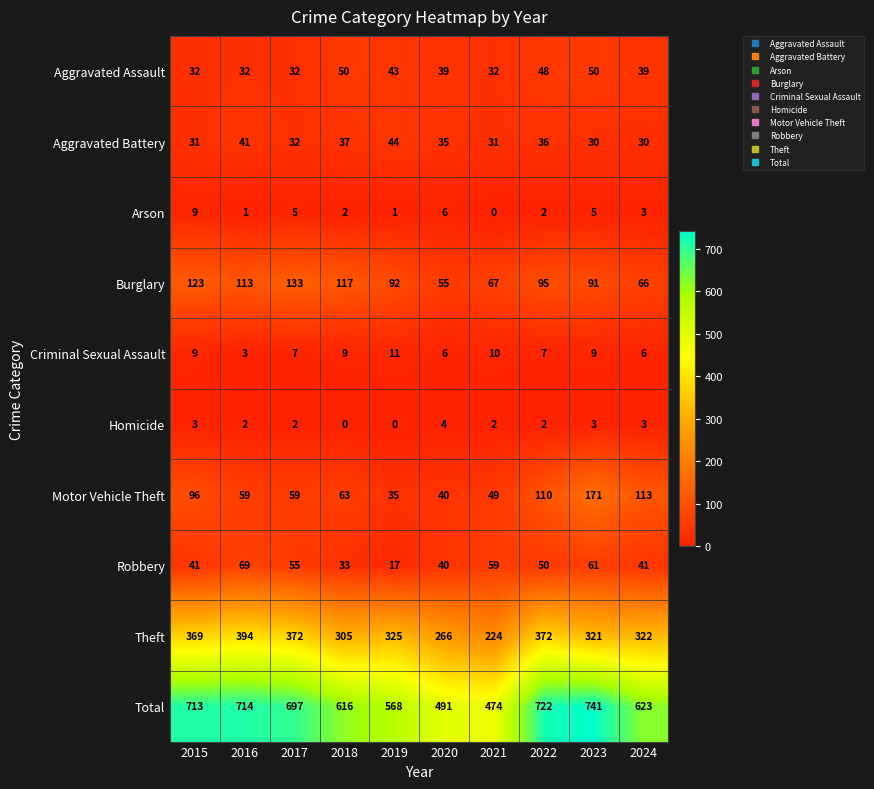

What is the difference between the highest and lowest values at 2016?

713